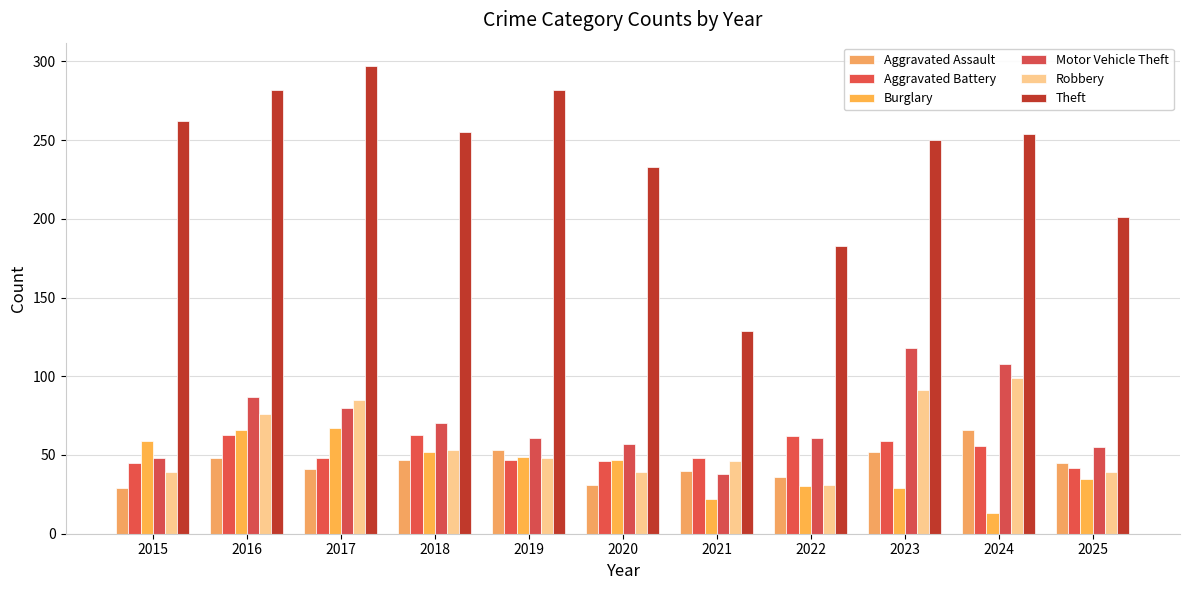

What are all the series names shown in the legend?

Aggravated Assault, Aggravated Battery, Burglary, Motor Vehicle Theft, Robbery, Theft